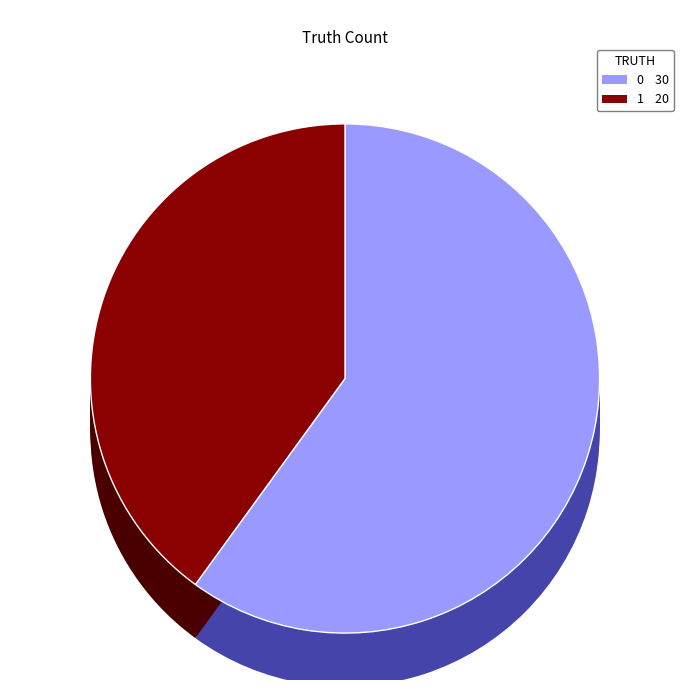

What percentage is NOT represented by 0?

40.0%